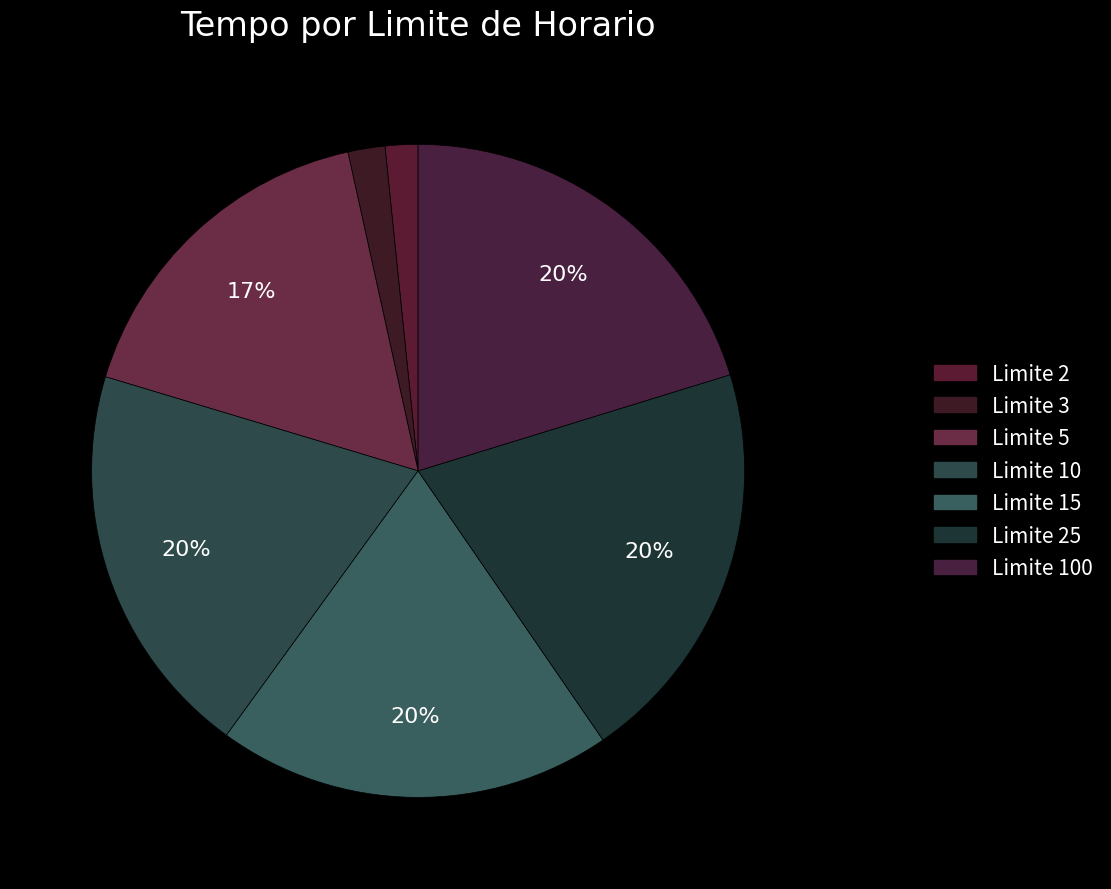

Count the number of slices in the pie.

7